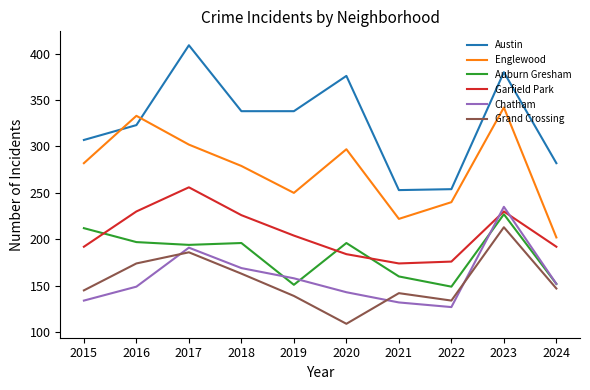

Between which two adjacent categories do Austin and Englewood first intersect?

2015 and 2016